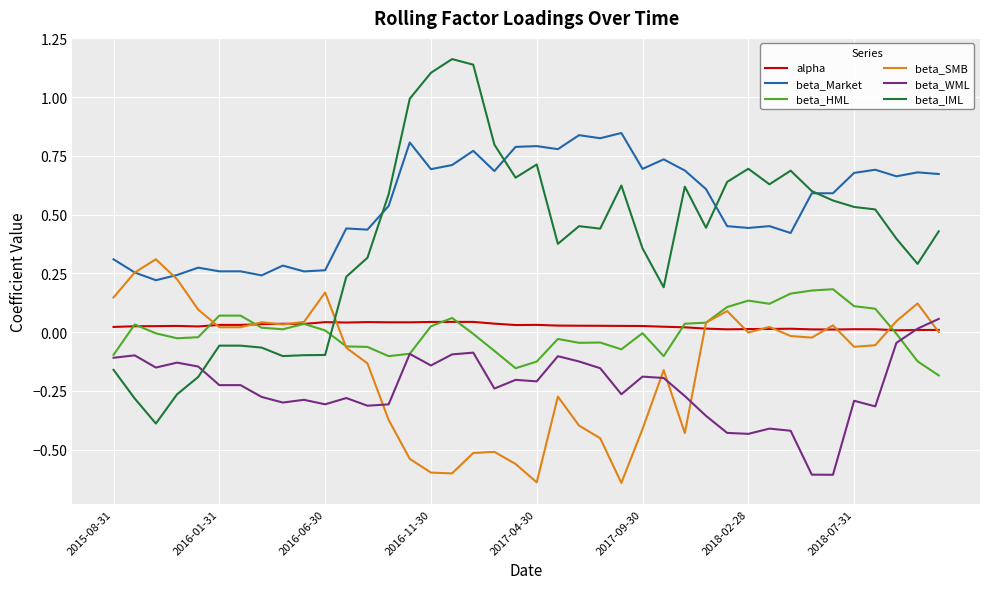

Which series has the widest spread of values?

beta_IML